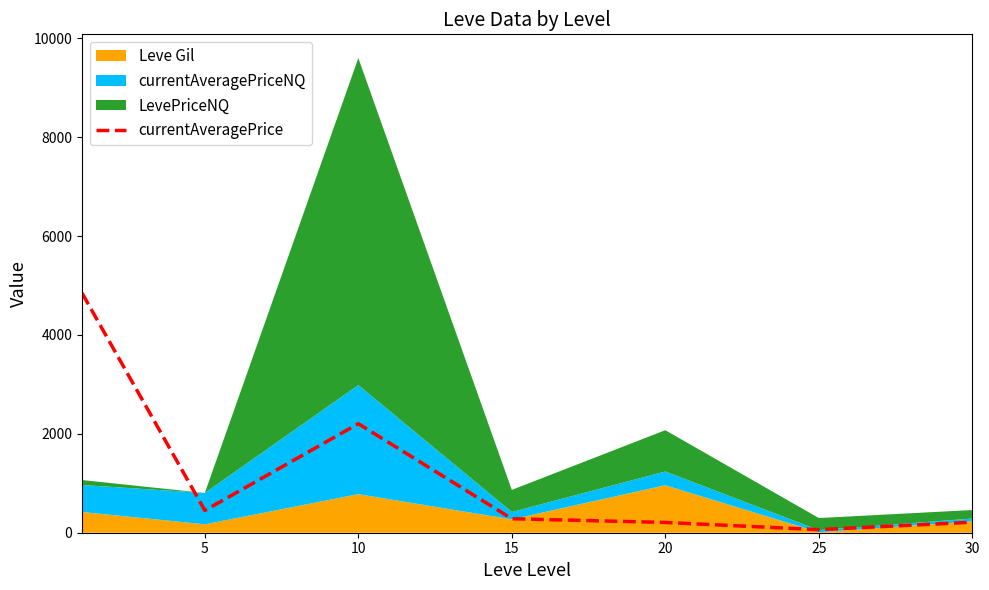

Count the number of categories in the chart.

7